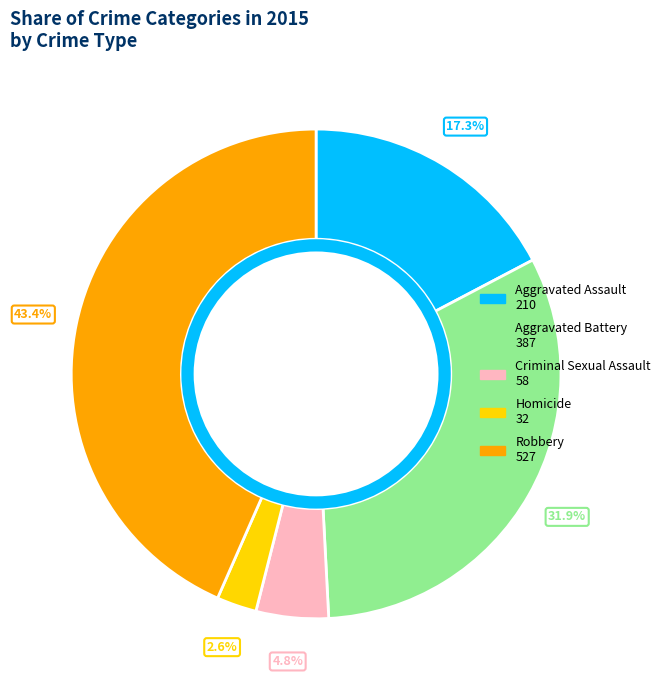

Does Aggravated Battery account for over 50% of the chart?

No